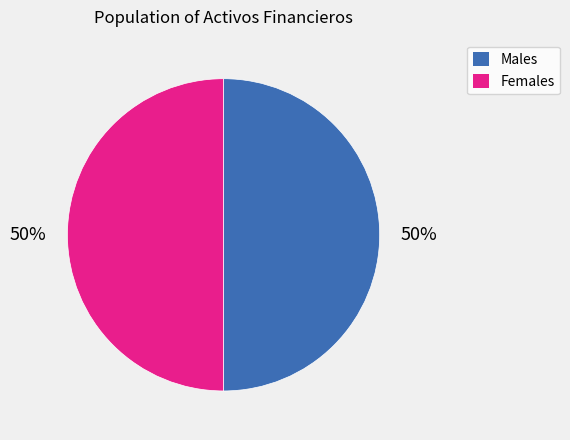

To the nearest percent, what is the average slice percentage?

50%